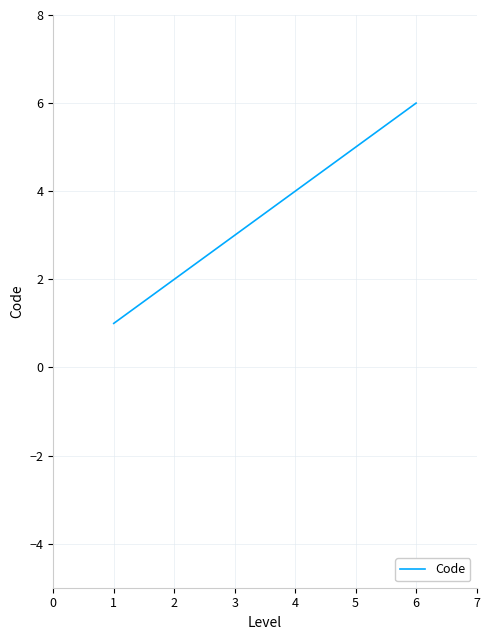

The chart shows a value of 9 at 4. True or false?

False